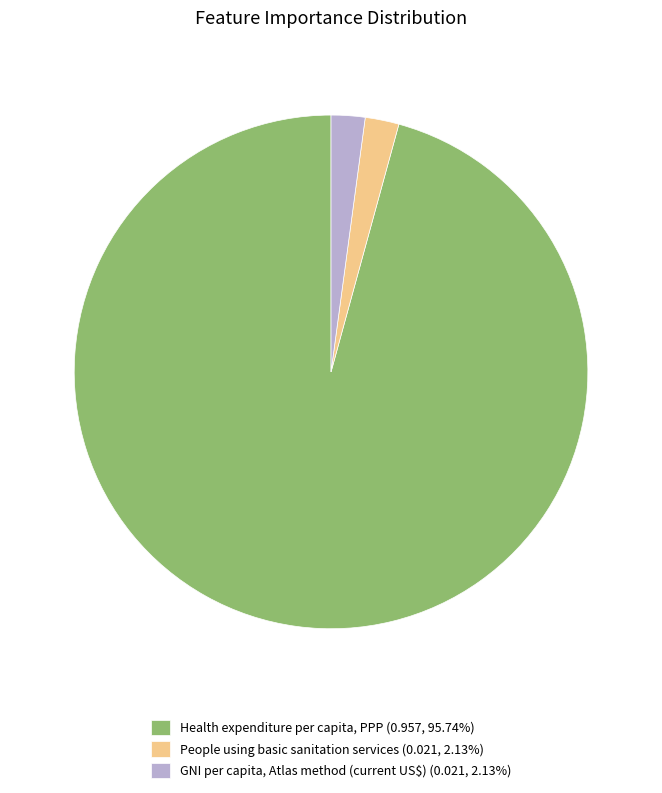

Is there any slice that represents more than half of the pie?

Yes